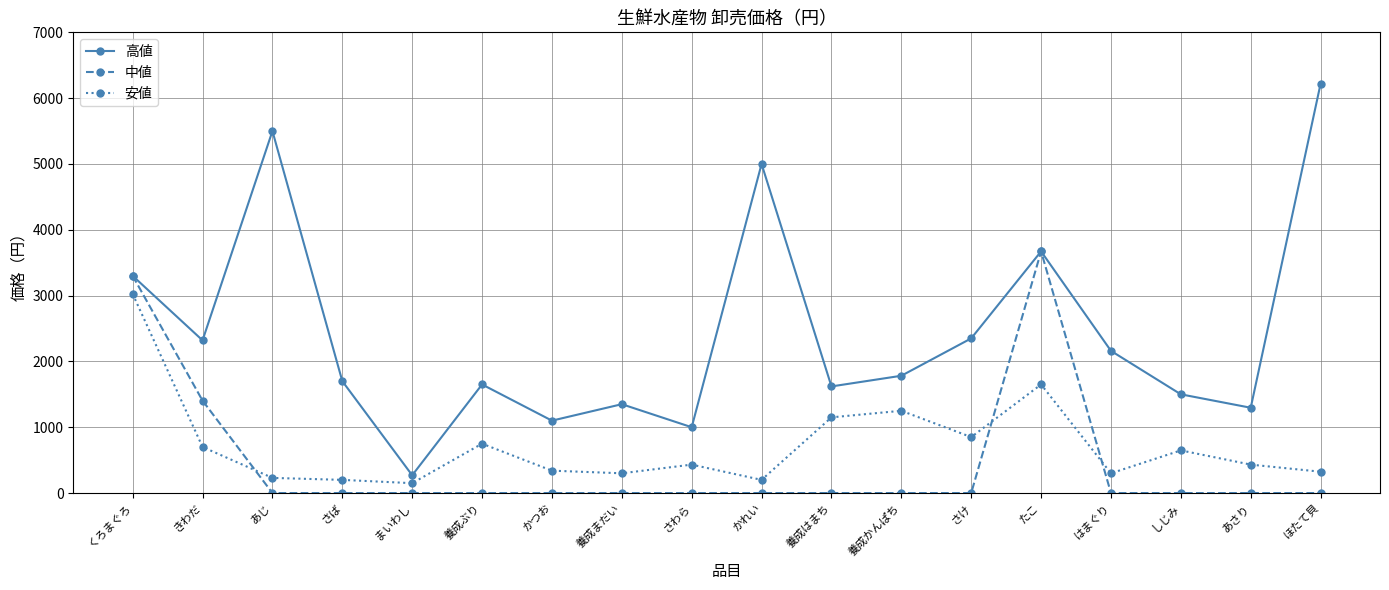

The 安値 series shows 200 at かれい. True or false?

True